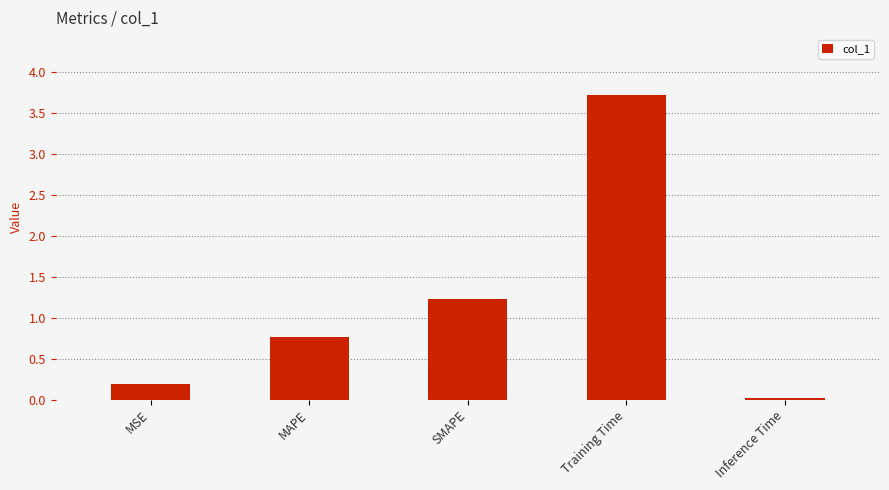

What is the value of the 1st bar from the left?

0.2